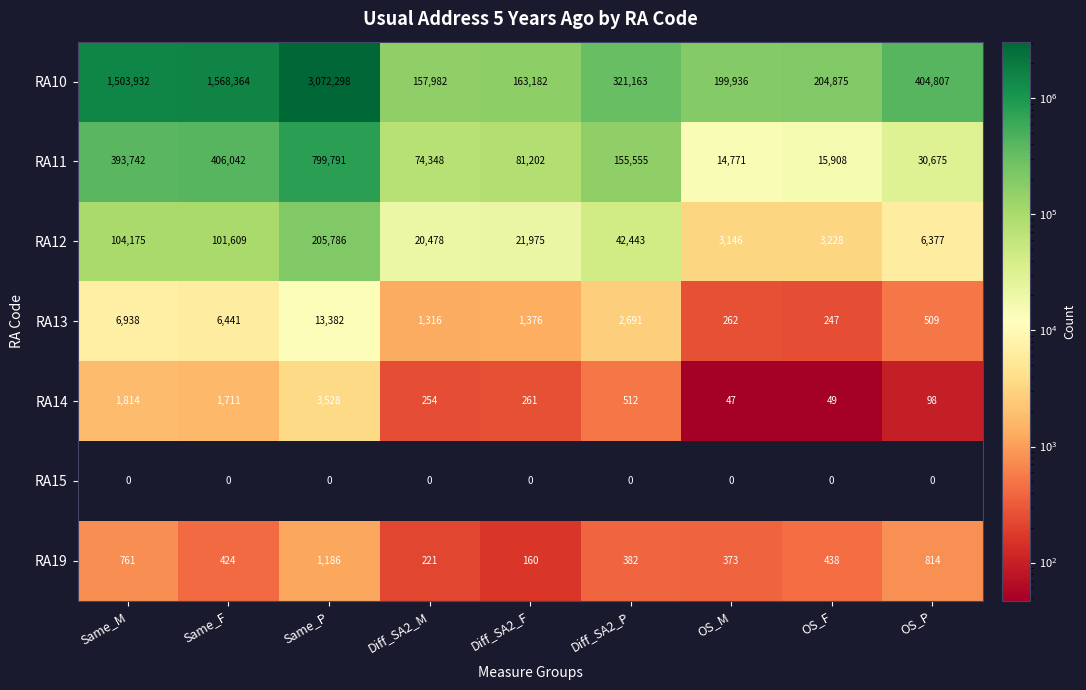

Which series has the largest total across all categories?

RA10